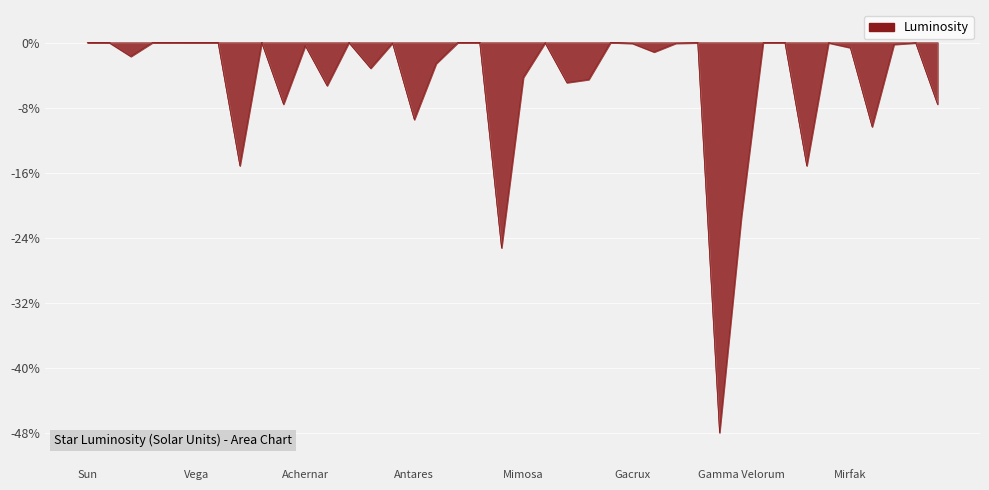

What is the difference between the maximum and minimum values?

48.0